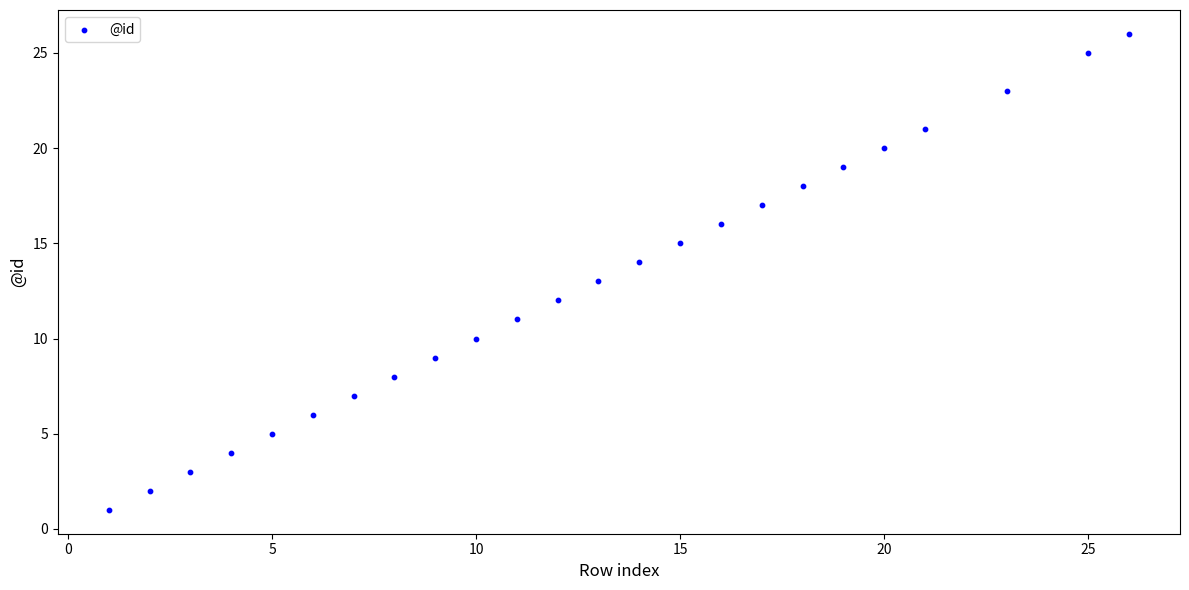

What is the range of Y values (max minus min)?

25